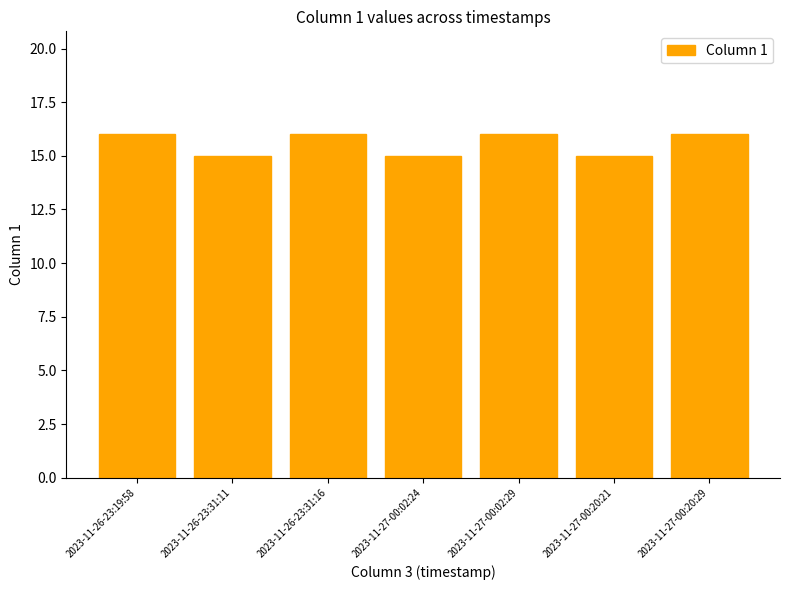

The chart shows a value of 16 at 2023-11-26-23:19:58. True or false?

True